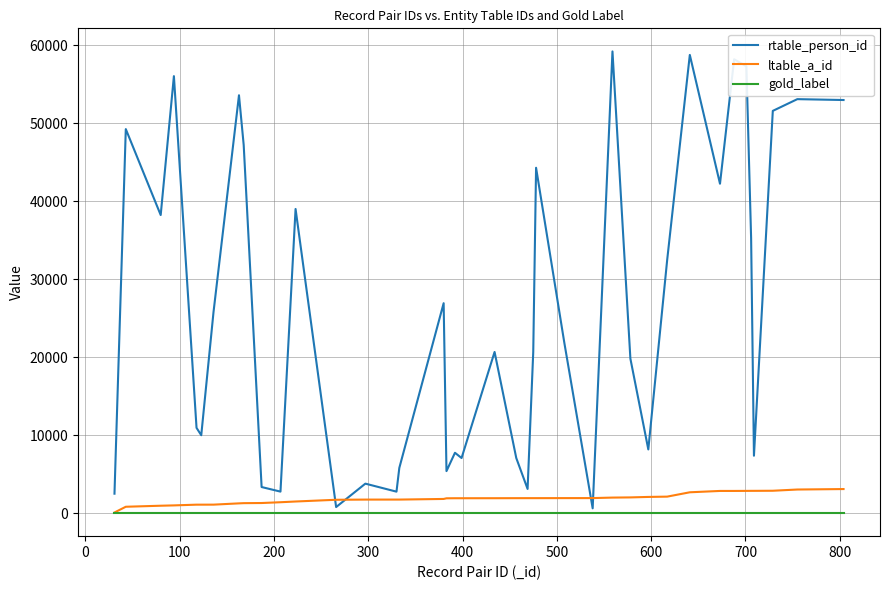

Which series has the widest spread of values?

rtable_person_id